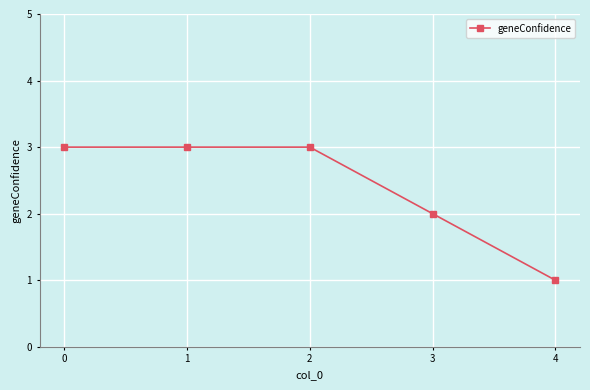

Does the chart have visible grid lines?

Yes